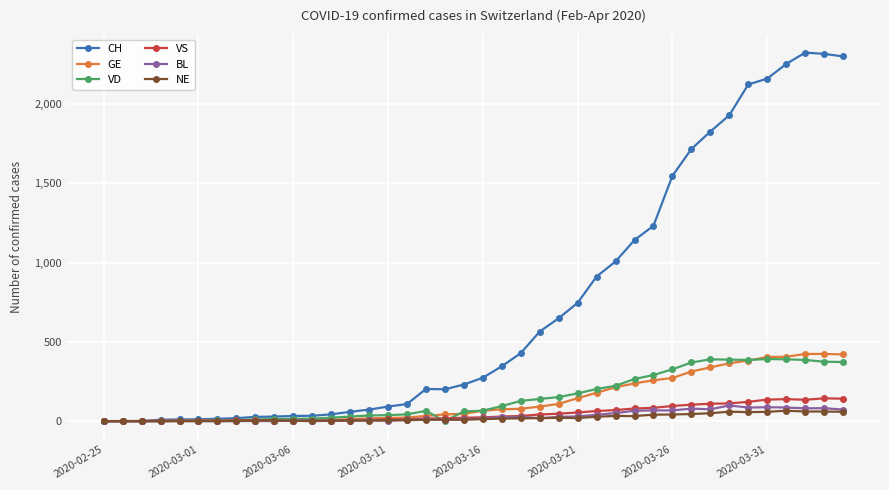

Which series has the largest total across all categories?

CH